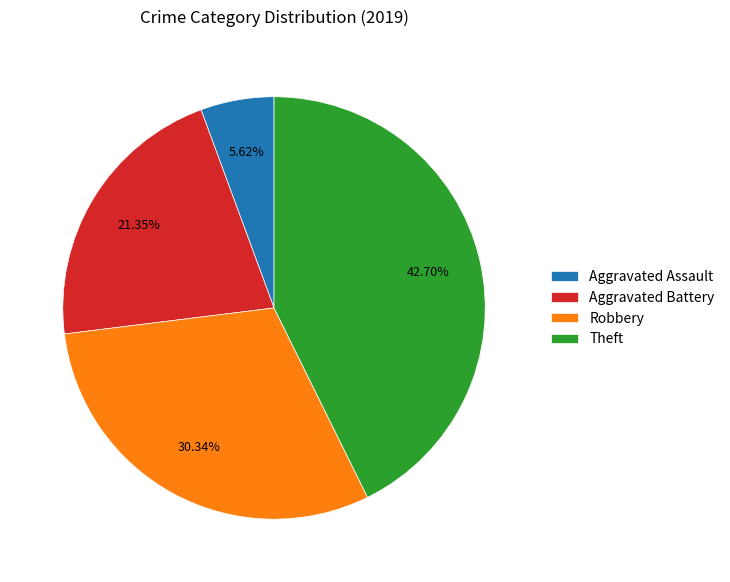

What is the ratio of the value at Aggravated Assault to the value at Theft?

0.1